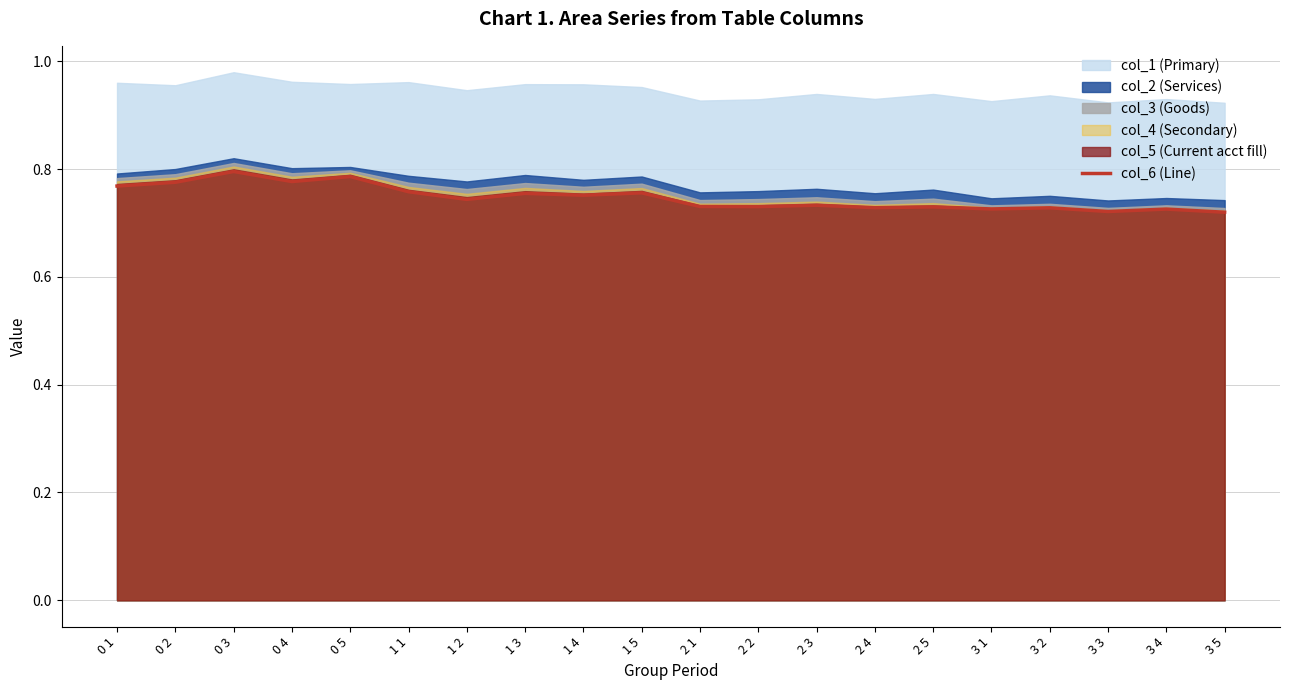

Between 1 1 and 0 2, which is larger?

0 2